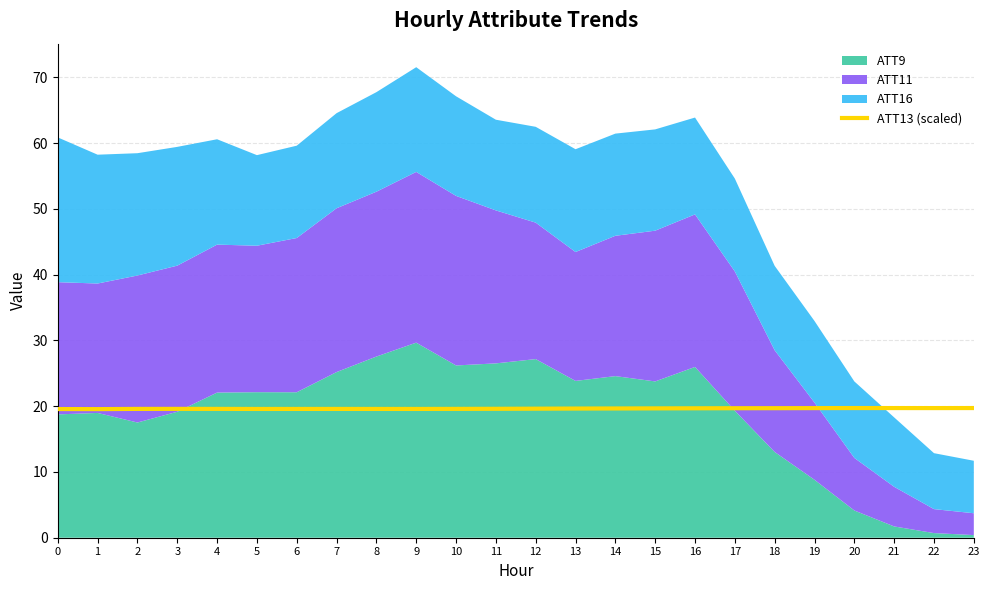

What is the average value?

19.6